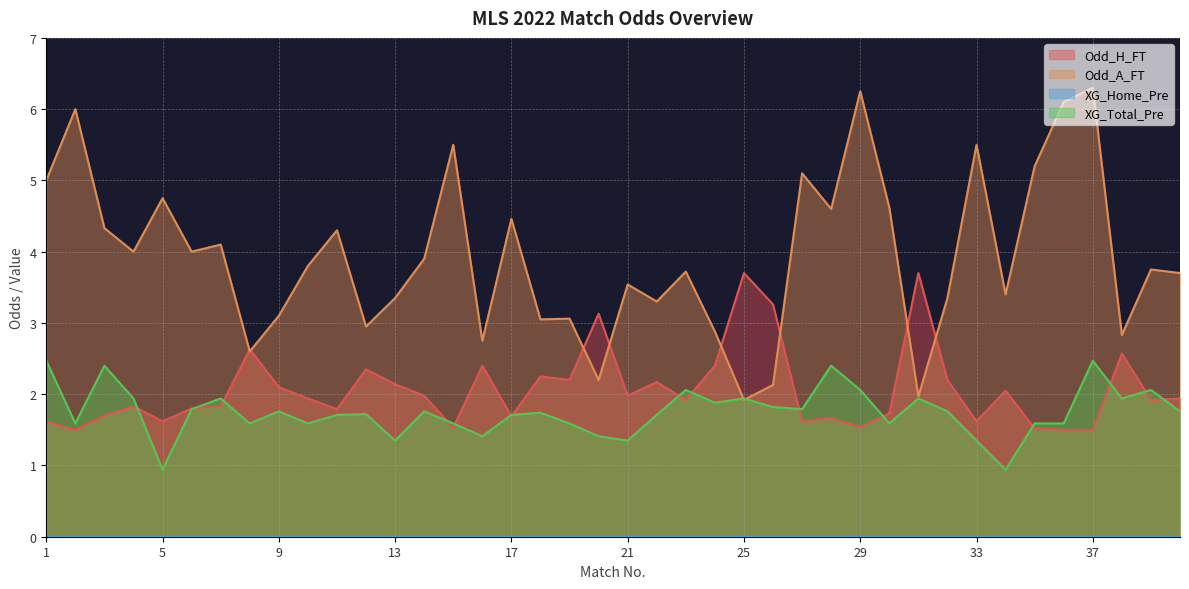

Which category has the lowest value across all series?

5